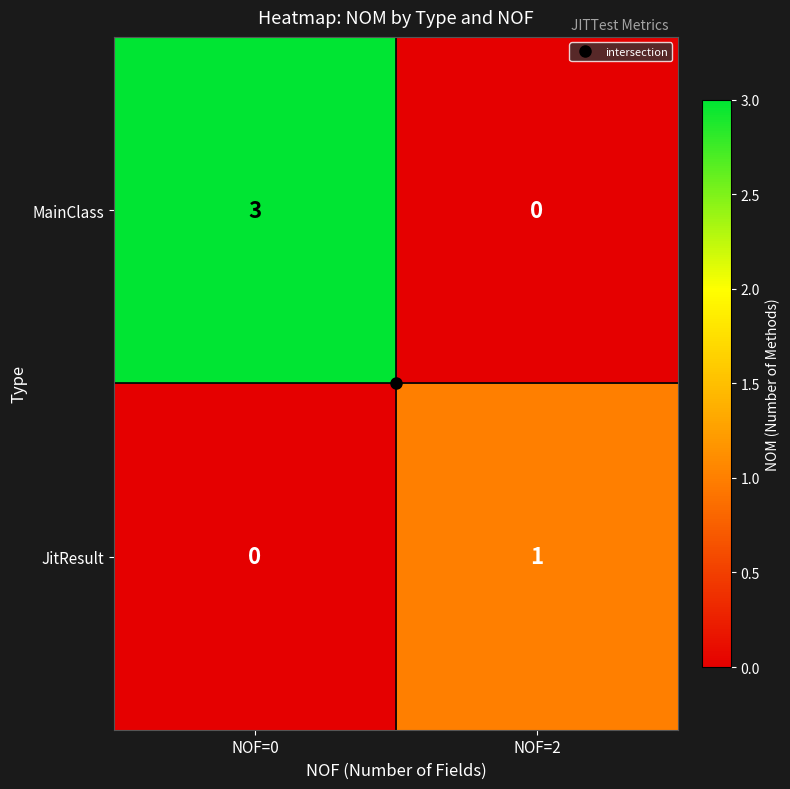

Which series has the largest range (max minus min)?

MainClass